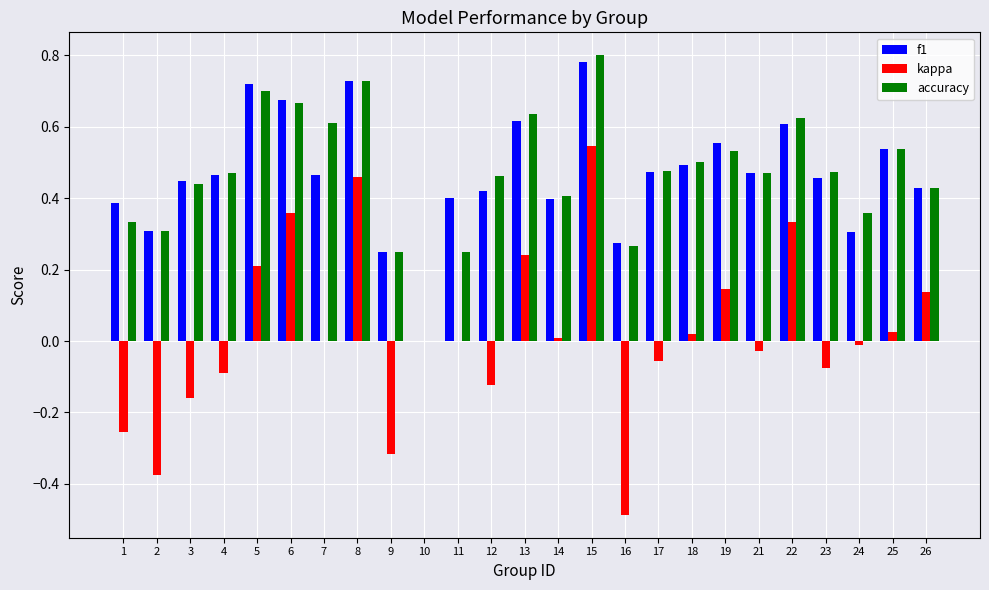

True or false: f1 has a value of 0.5 at 25.

True